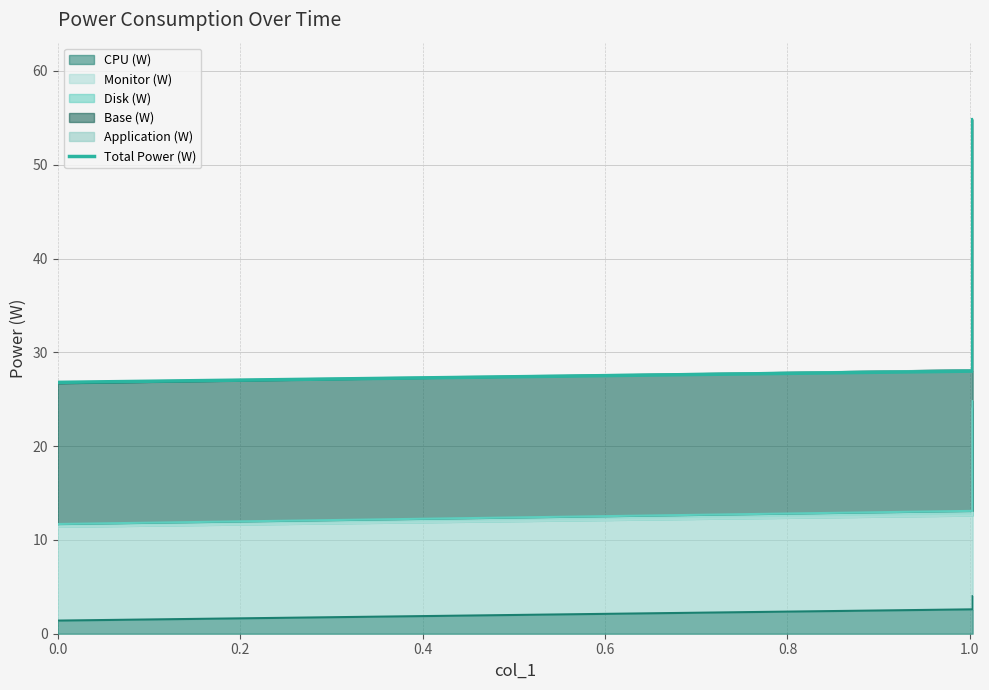

Which has a higher value, 0.0 or 0.2?

0.2